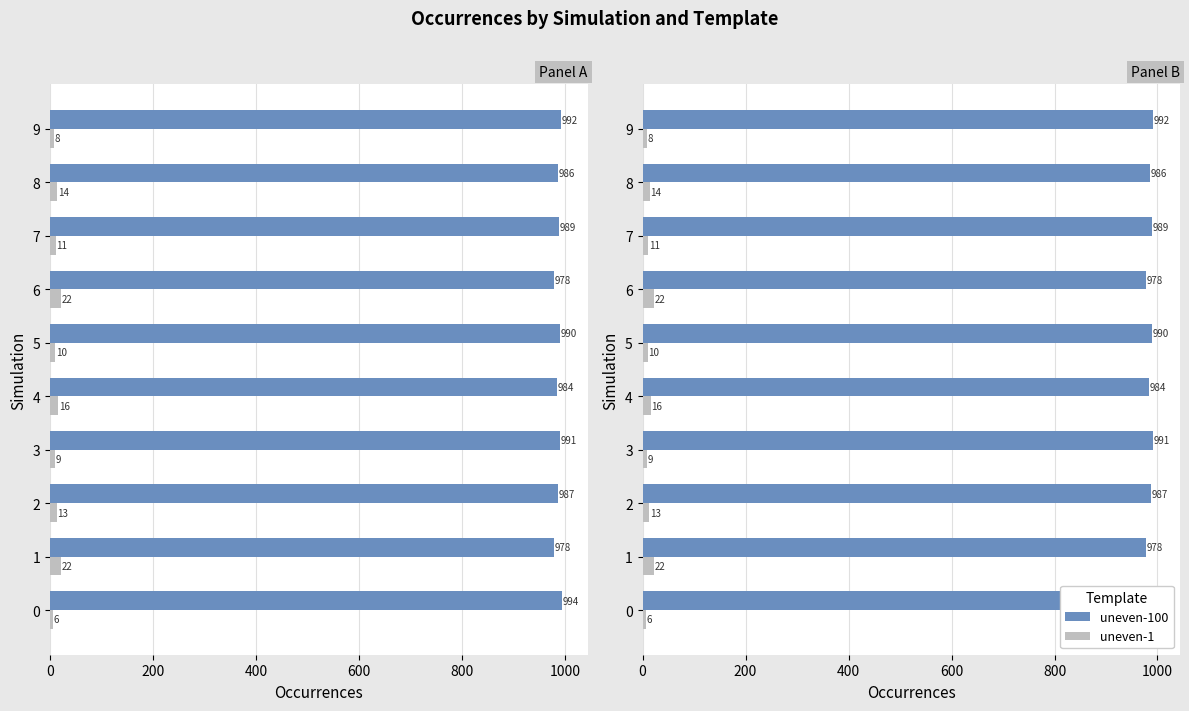

How many categories are shown in the chart?

10